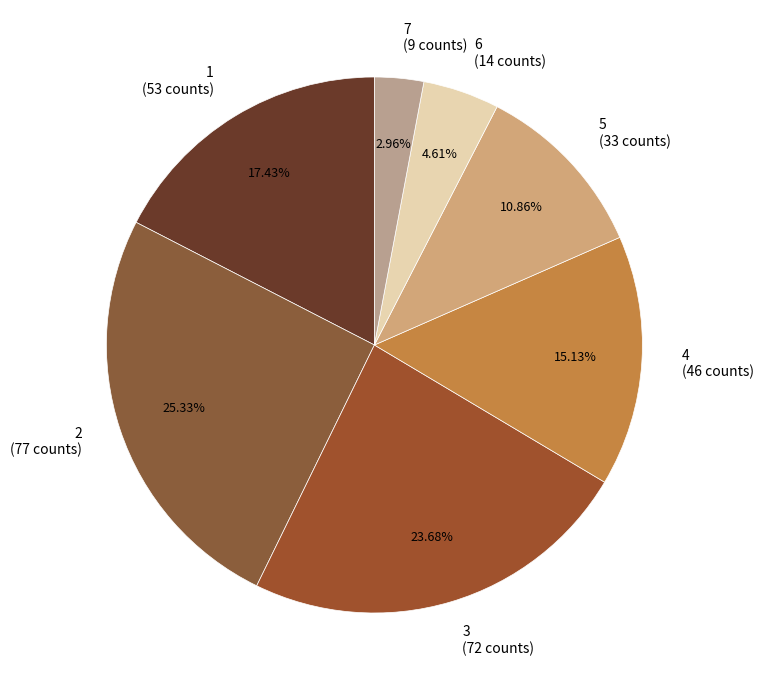

To the nearest percent, what is the combined percentage of 4 and 3?

39%